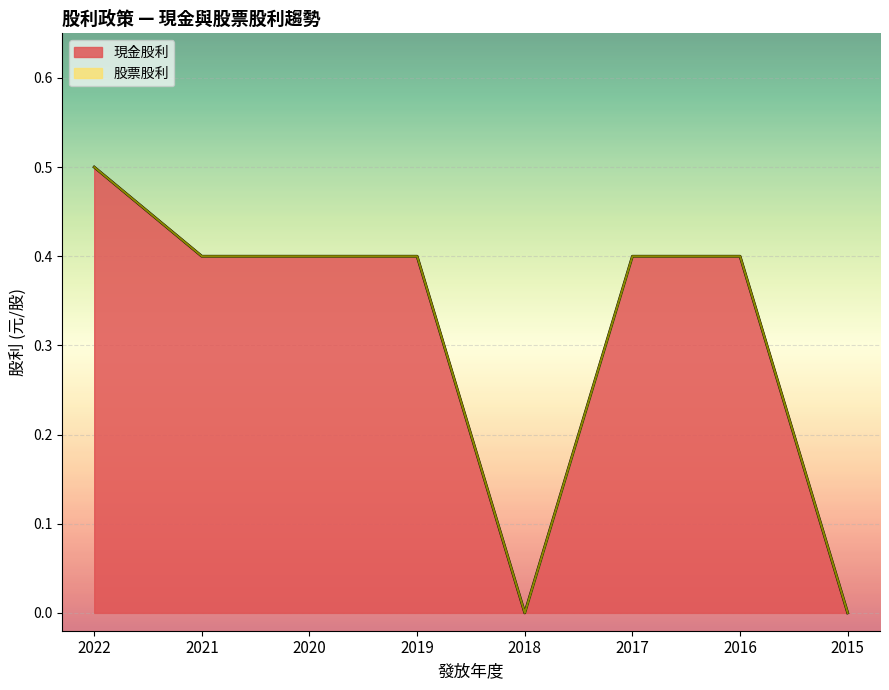

What is the difference between the 盈餘(現金) values at 2022 and 2016?

0.1